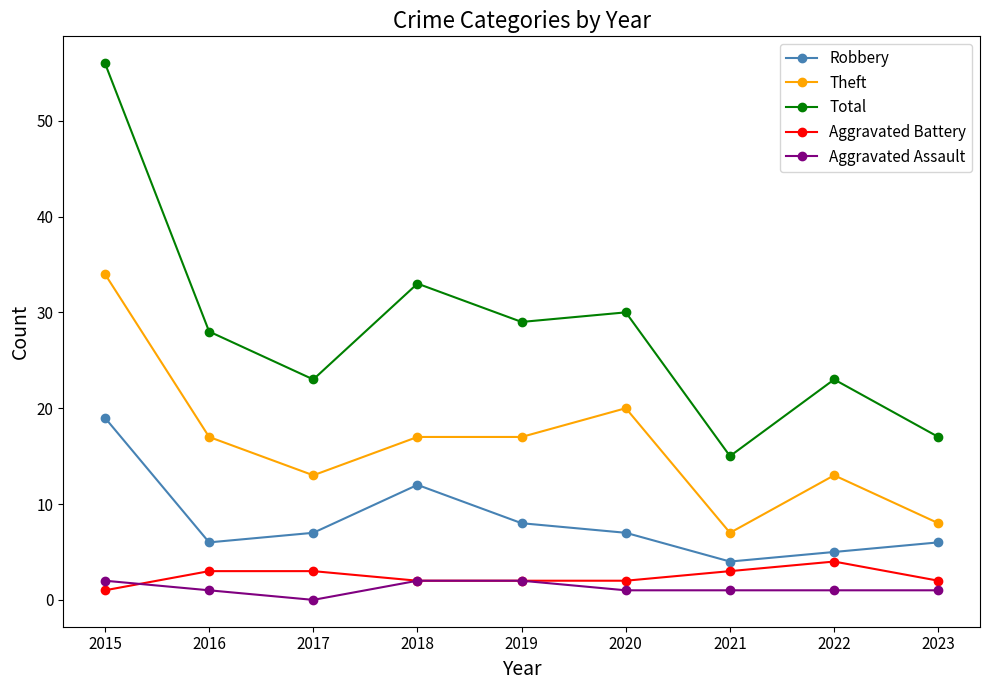

What is the value of the Theft point at the 6th from the left?

20